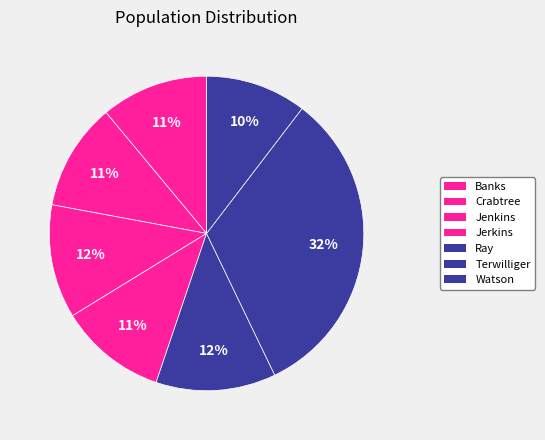

Does Watson account for over 50% of the chart?

No